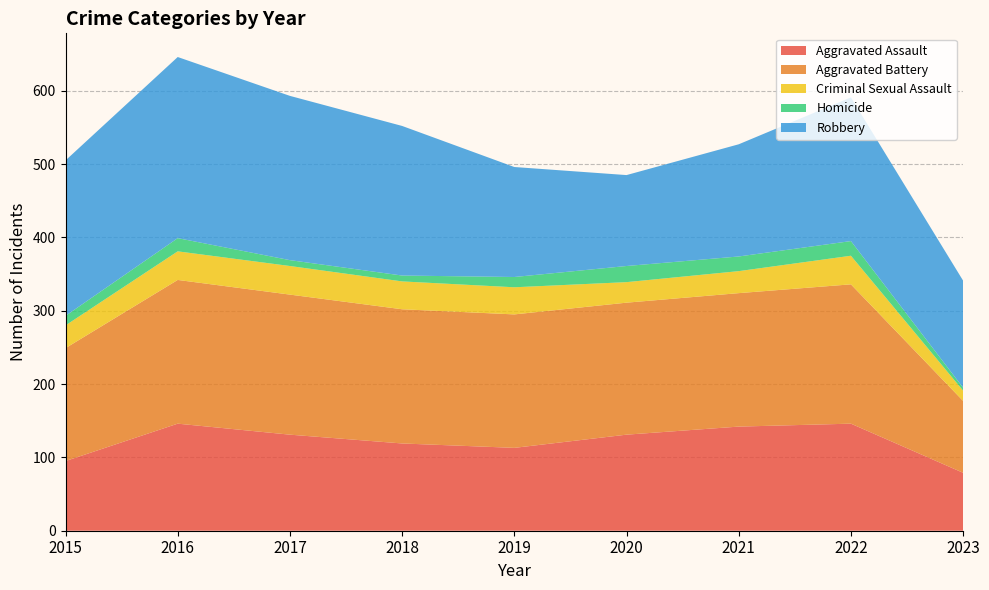

Reading left to right, list all the values displayed in this chart.

Aggravated Assault: 95	146	131	119	113	131	142	146	79
Aggravated Battery: 154	196	191	183	182	180	182	190	98
Criminal Sexual Assault: 31	39	39	38	37	28	30	39	14
Homicide: 13	18	8	8	14	22	20	20	4
Robbery: 212	247	224	204	150	124	153	196	146